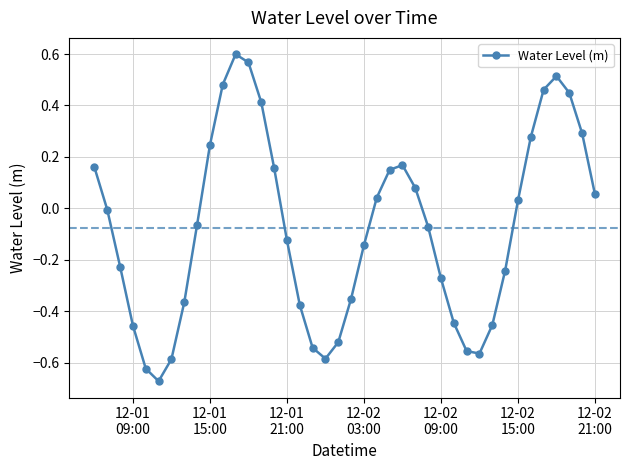

How many points are lower than both their immediate neighbors (excluding endpoints)?

3